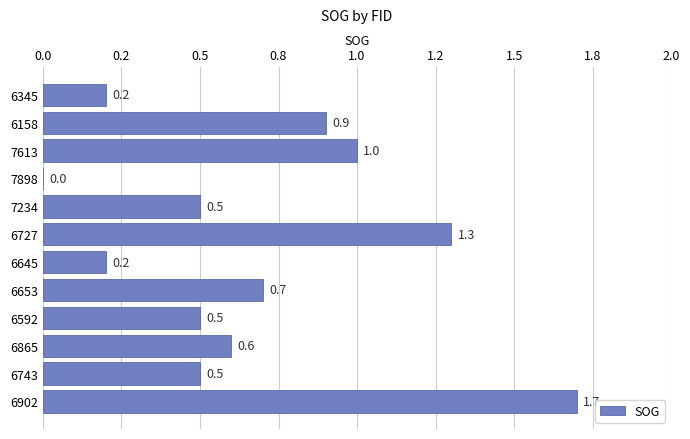

Are the bars horizontal?

Yes